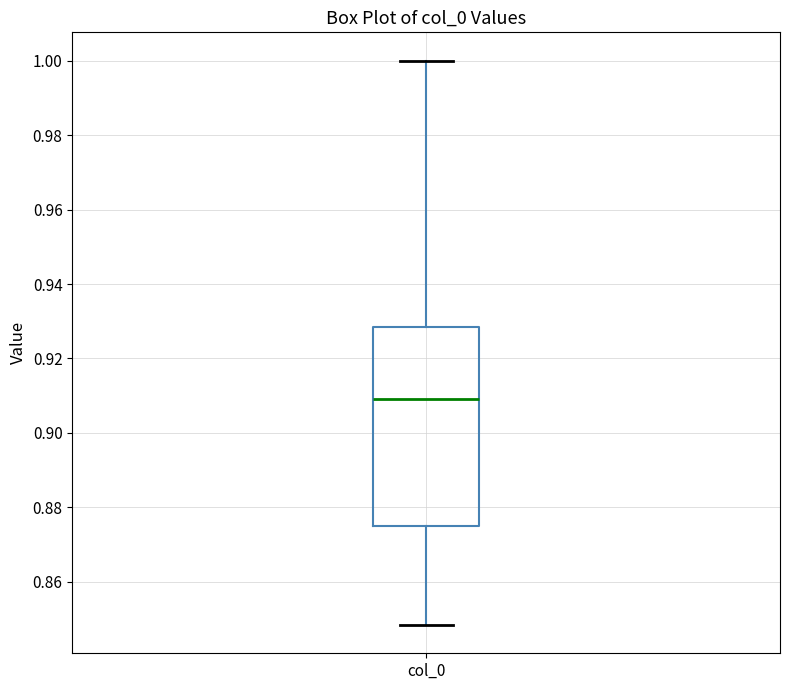

Read this box plot against the y-axis: the position of the median line, the range covered by the box, and the ends of both whiskers. The values are not printed on the chart, so give them approximately, as read against the axis.

median 0.910, box 0.876 to 0.928, whiskers 0.848 to 1.000